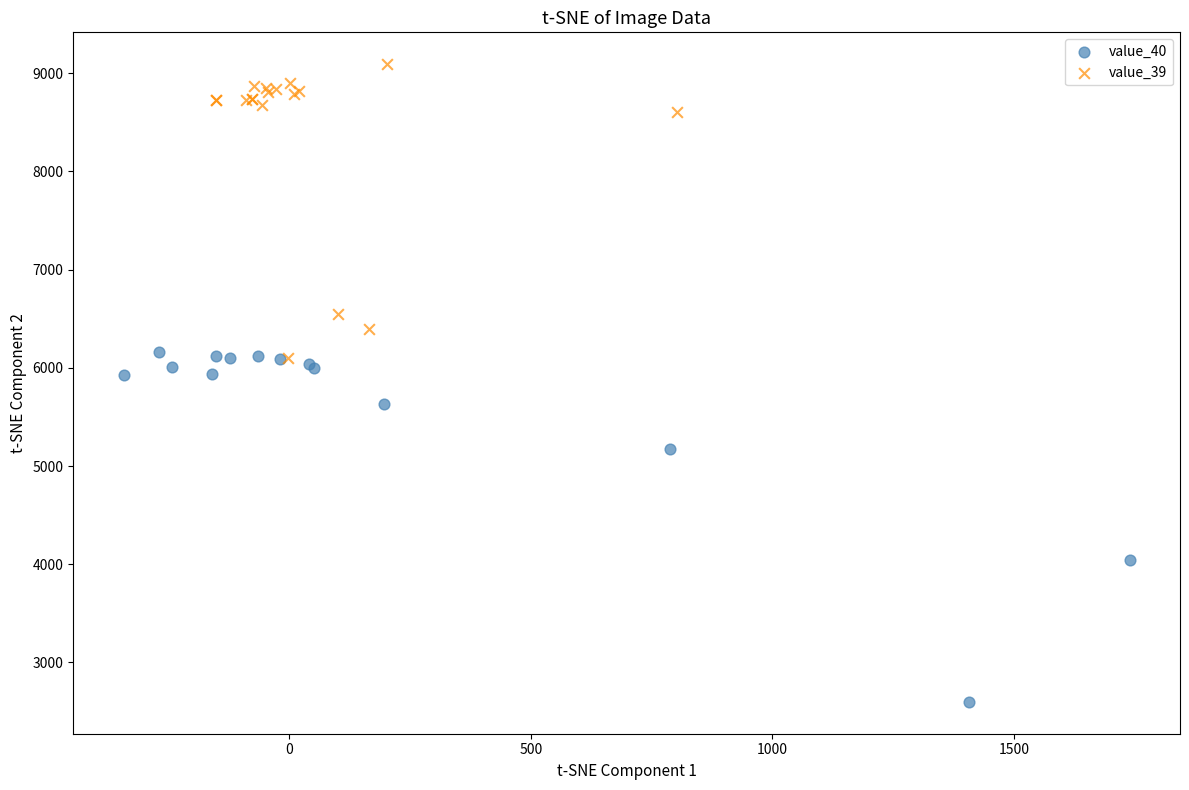

Which series has the widest spread of Y values?

value_40